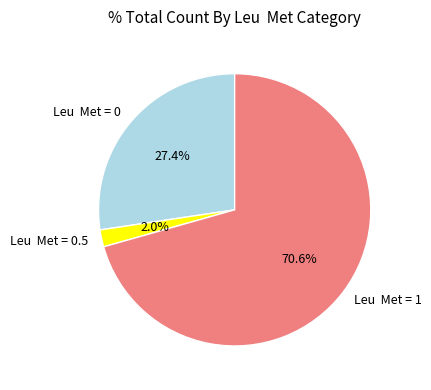

Rank the categories by value from lowest to highest.

Leu Met = 0.5, Leu Met = 0, Leu Met = 1